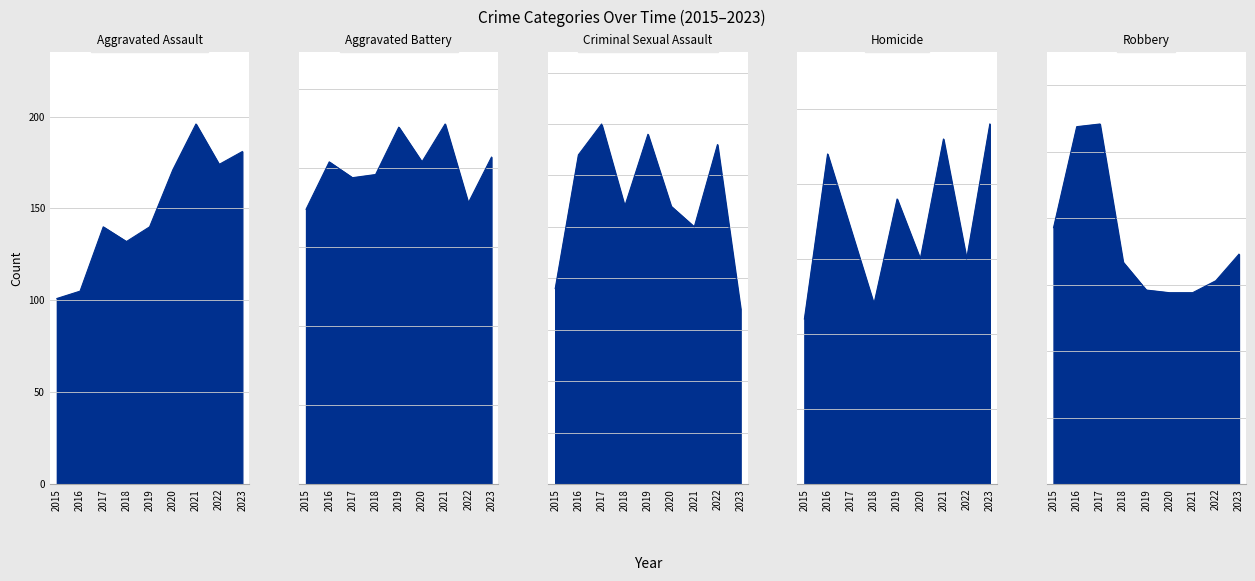

True or false: Aggravated Assault and Criminal Sexual Assault intersect in this chart.

False